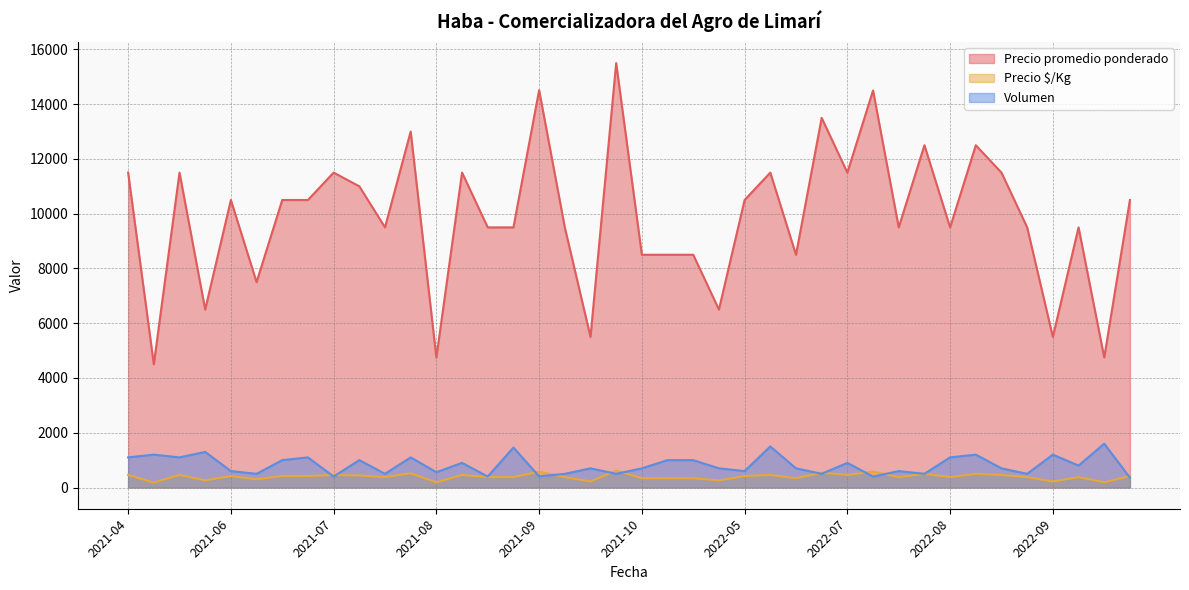

Which series has the largest total across all categories?

Precio promedio ponderado